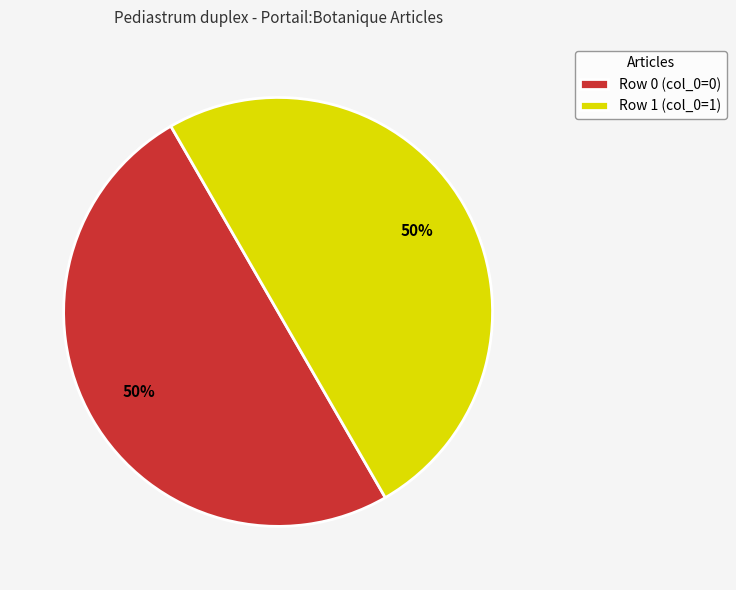

Approximately how many times larger is the value at Row 1 (col_0=1) compared to Row 0 (col_0=0)?

1.0